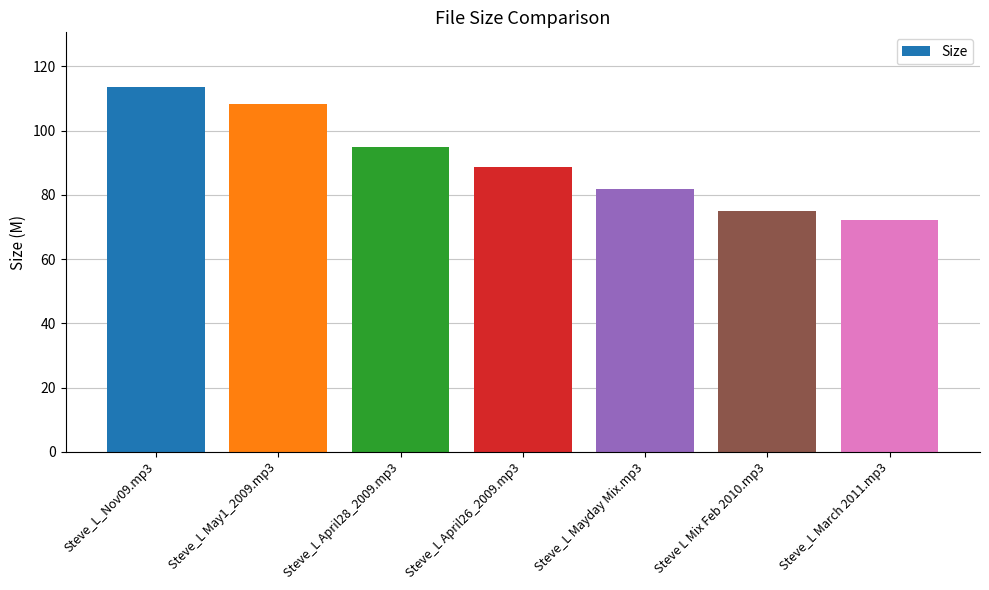

Rank the categories by value from lowest to highest.

Steve_L March 2011.mp3, Steve L Mix Feb 2010.mp3, Steve_L Mayday Mix.mp3, Steve_L April26_2009.mp3, Steve_L April28_2009.mp3, Steve_L May1_2009.mp3, Steve_L_Nov09.mp3